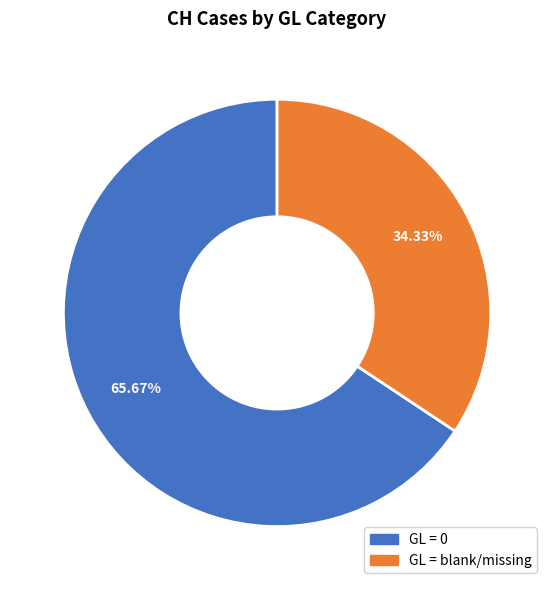

Is there a majority slice in this chart?

Yes